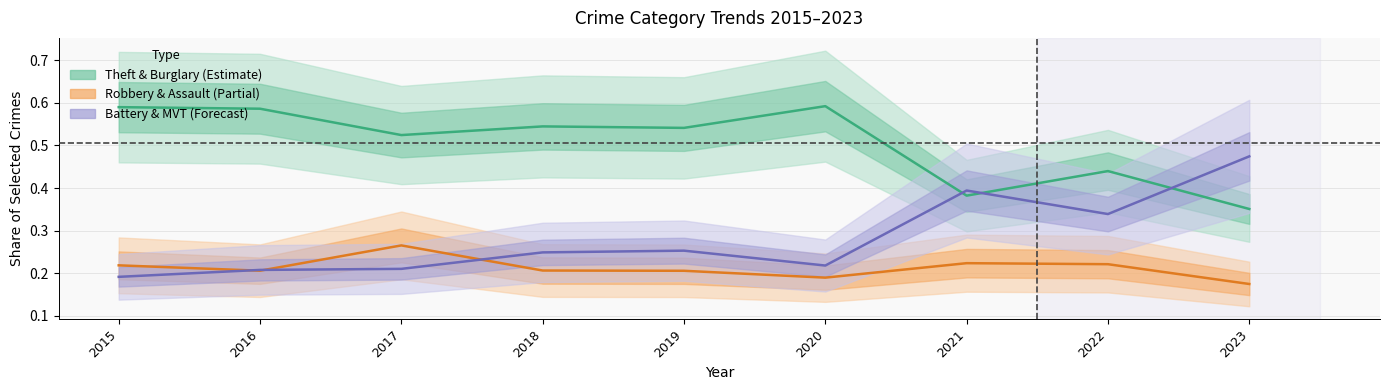

List the series in order of their peak value, lowest first.

Robbery & Assault (Partial), Battery & MVT (Forecast), Theft & Burglary (Estimate)